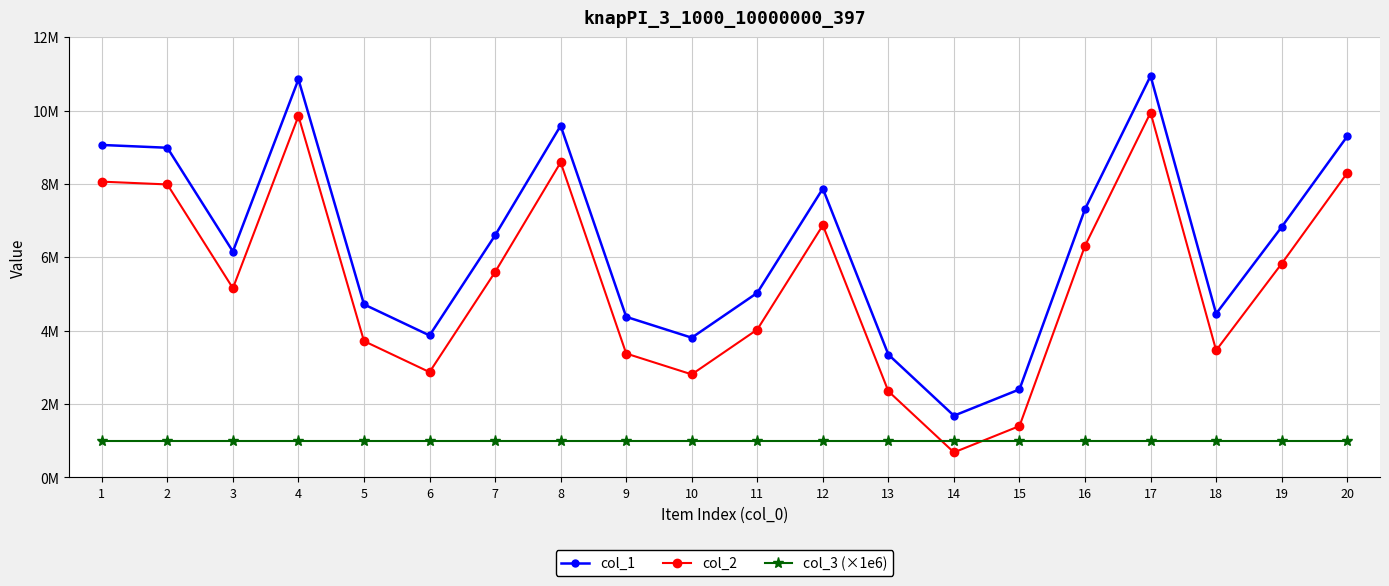

What is the difference between the maximum and minimum values in the col_1 series?

9261828